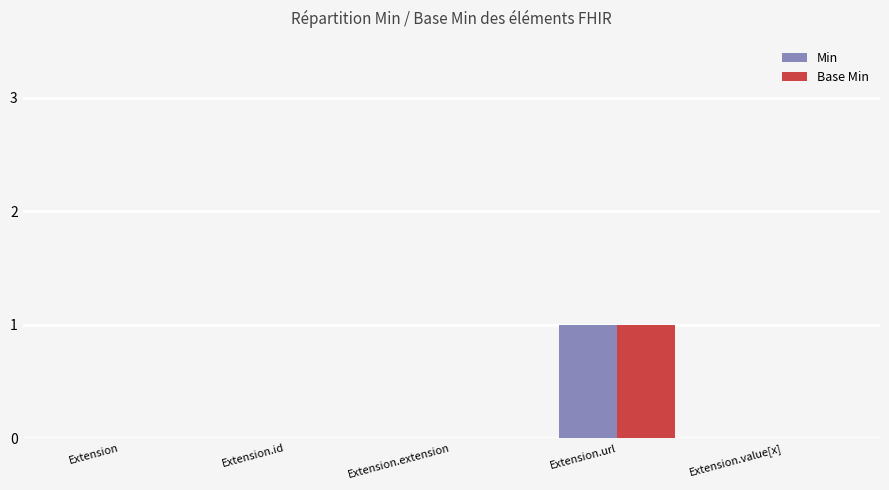

What is the sum of all Base Min values?

1